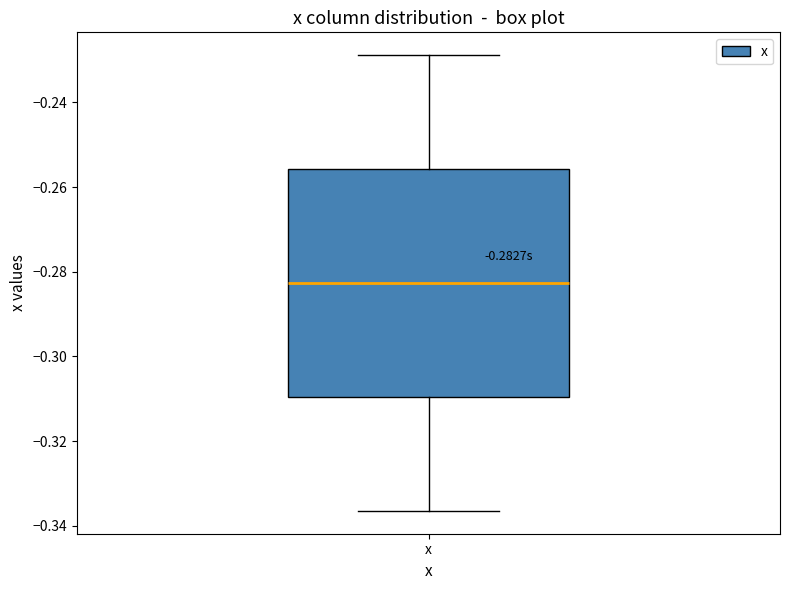

Transcribe this box plot: give where the median line is, the range the box spans, and where the two whiskers end, as read against the y-axis. The values are not printed on the chart, so give them approximately, as read against the axis.

median -0.282, box -0.310 to -0.256, whiskers -0.336 to -0.228